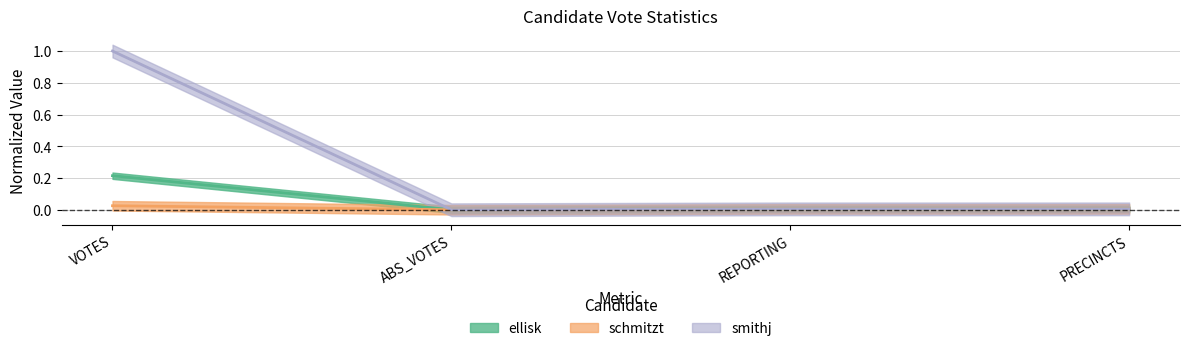

Which series has the largest range (max minus min)?

smithj